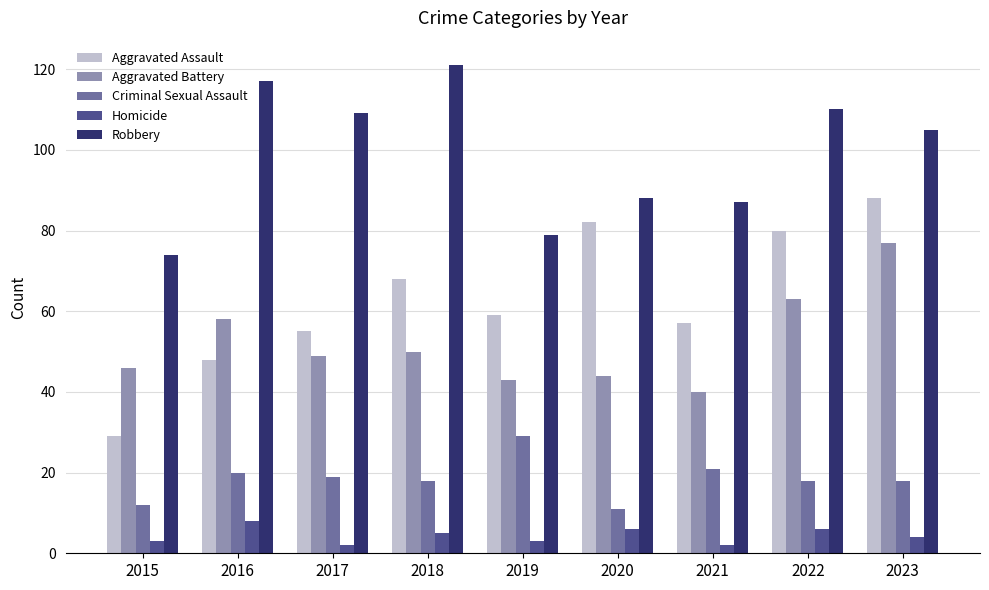

Is the value of Aggravated Assault at 2020 greater than the value of Criminal Sexual Assault at 2019?

Yes